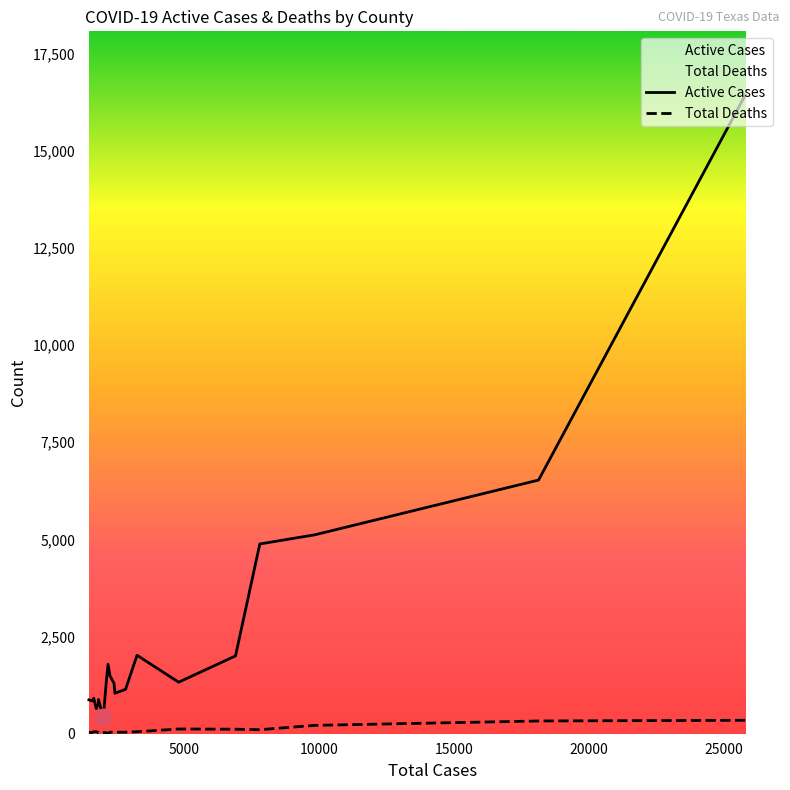

True or false: Active Cases and Total Deaths intersect in this chart.

False